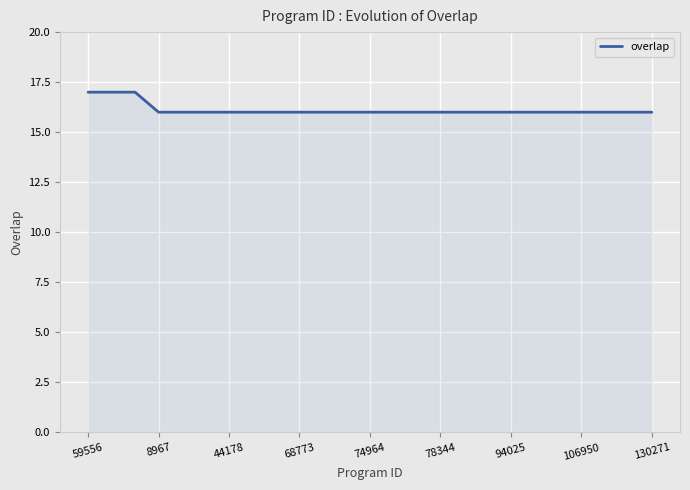

What is the smallest value displayed?

16